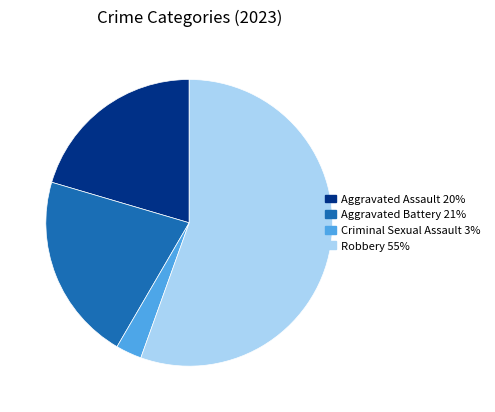

Is the sum of Robbery 55% and Aggravated Battery 21% greater than half?

Yes